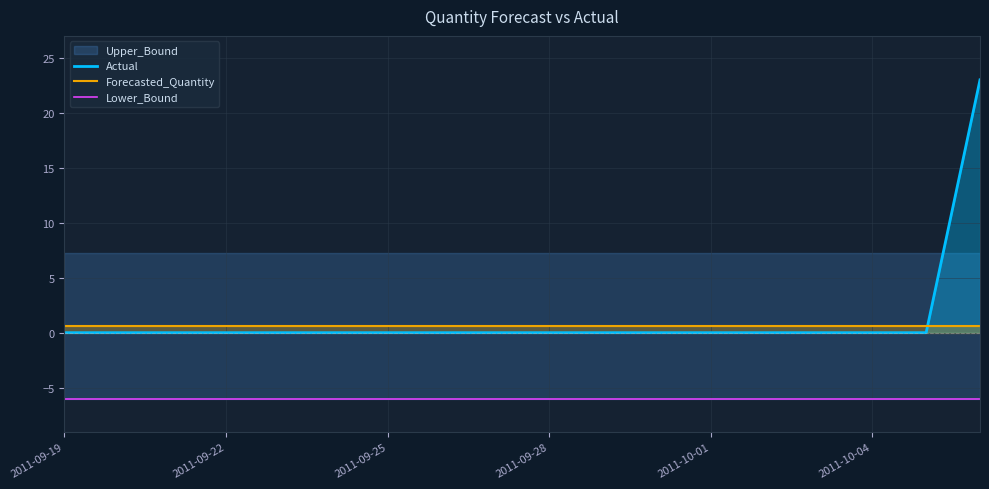

What is the difference between the maximum and minimum values in the Actual series?

23.0